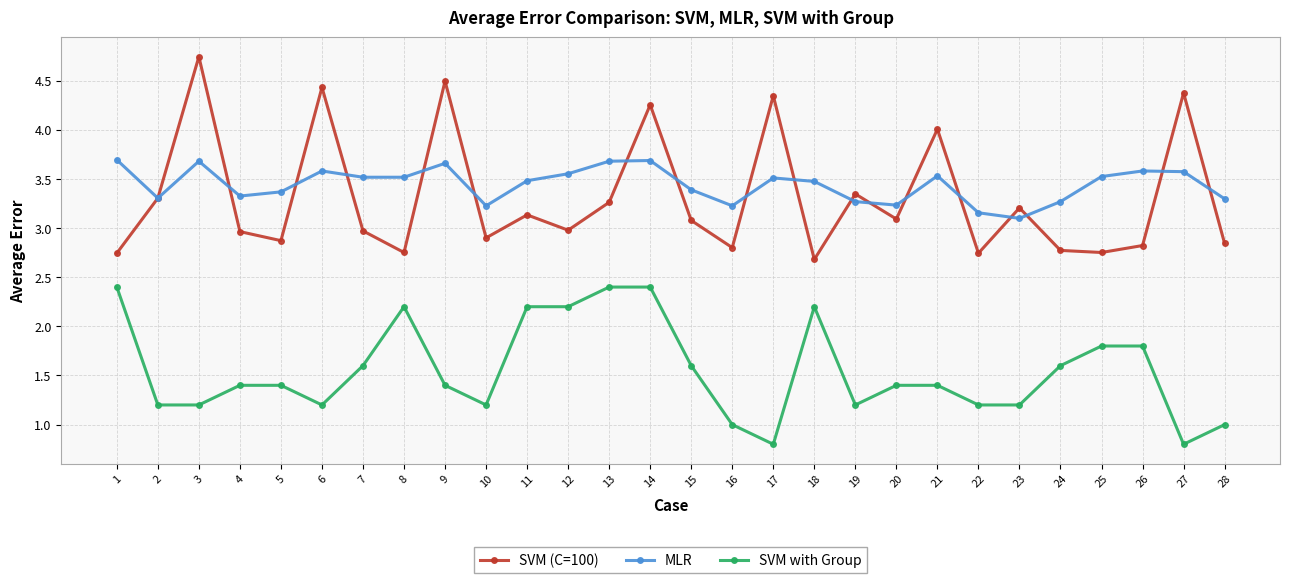

At which category is the sum across all series the highest?

14